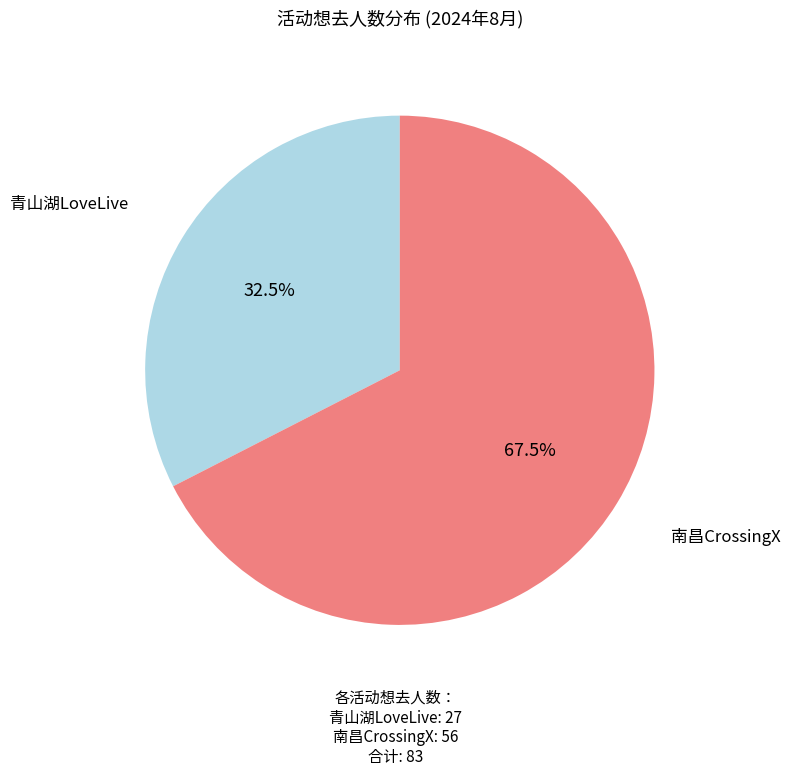

To the nearest percent, what is the difference between the largest and smallest slice percentages?

35%